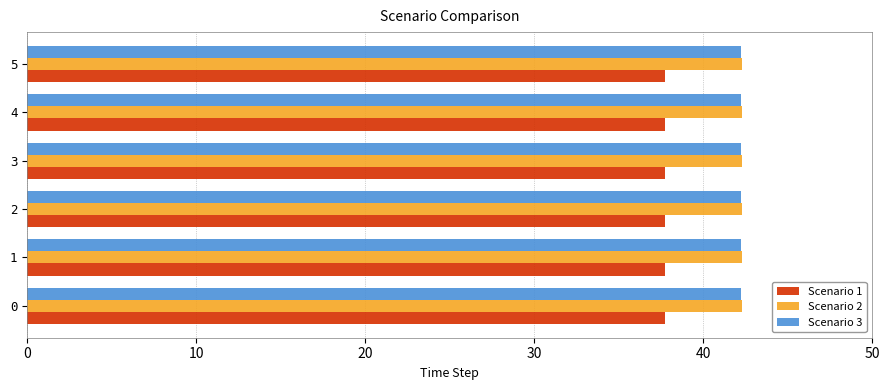

True or false: Scenario 3 has a value of 28.6 at 4.

False